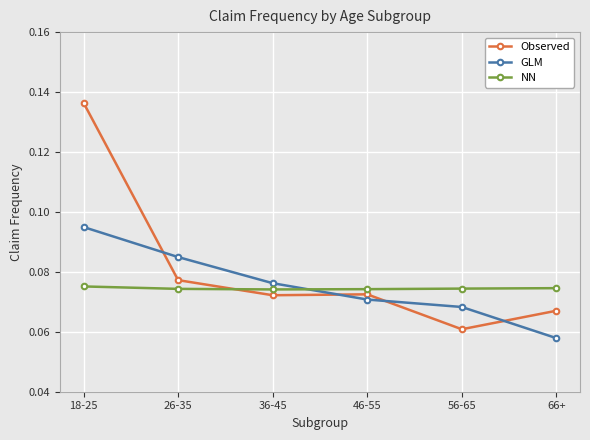

Which series has the largest total across all categories?

Observed